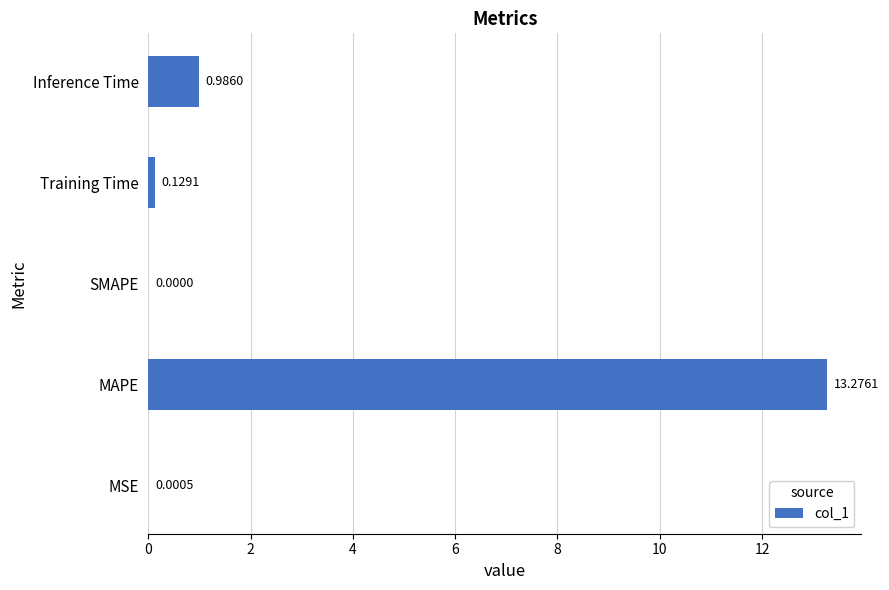

What is the average value?

2.9